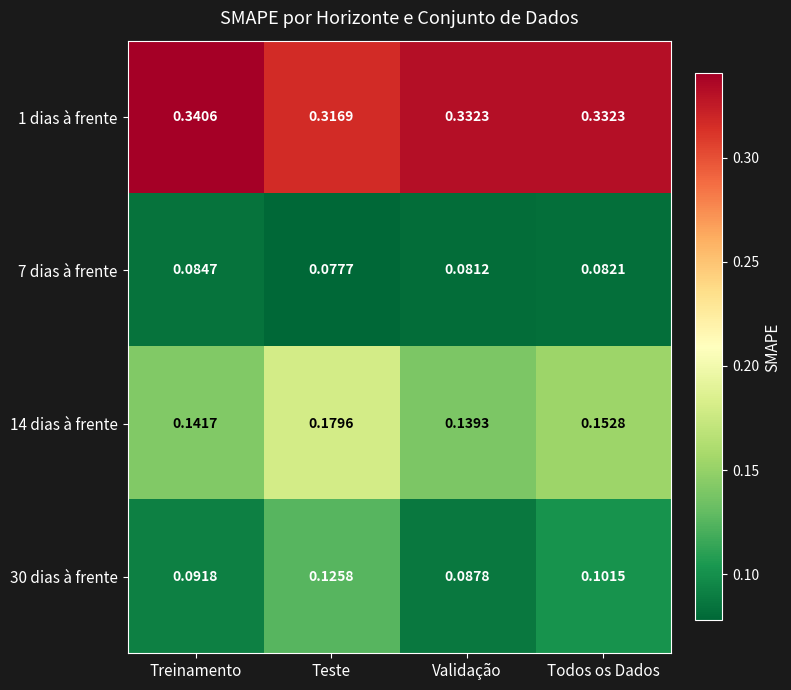

Which series has the widest spread of values?

14 dias à frente